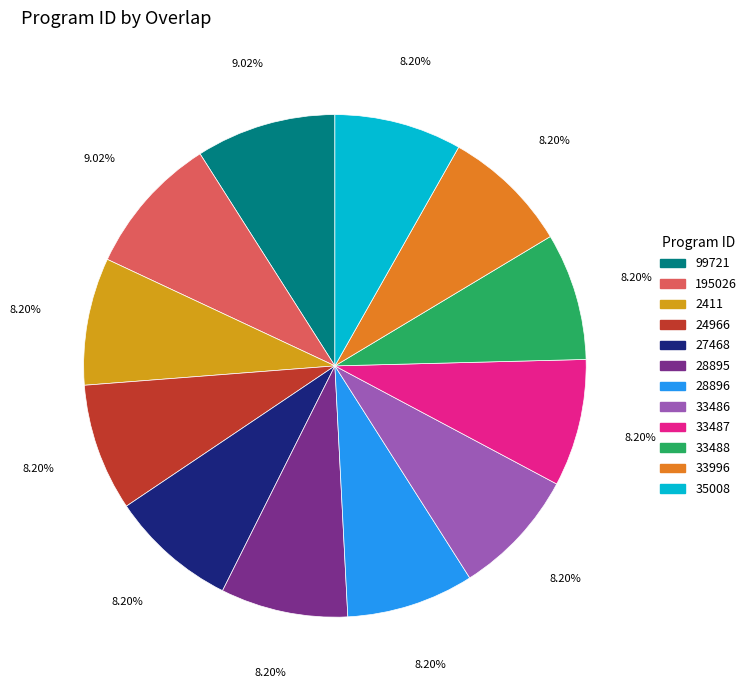

Does any single category account for the majority?

No